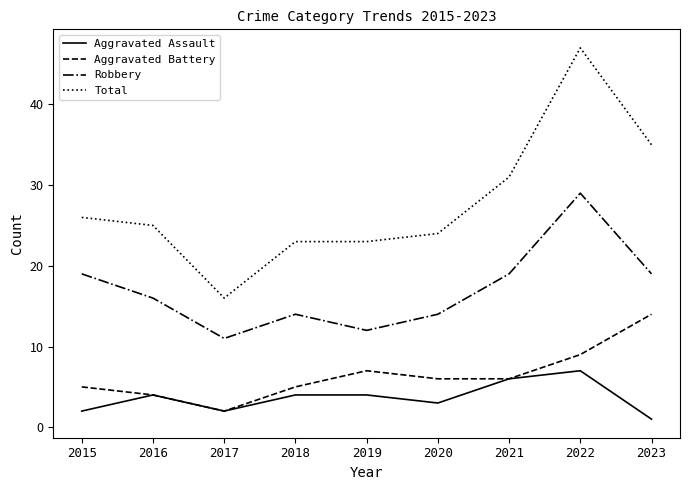

What is the difference between the second highest and second lowest values in the Total series?

12